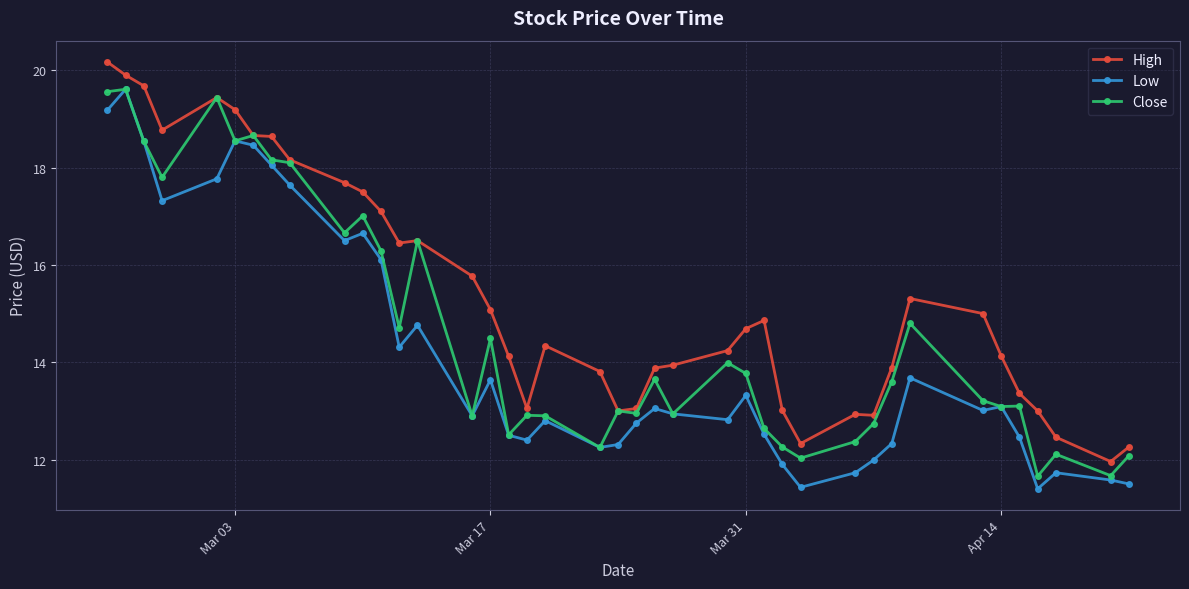

Which series has the largest total across all categories?

High